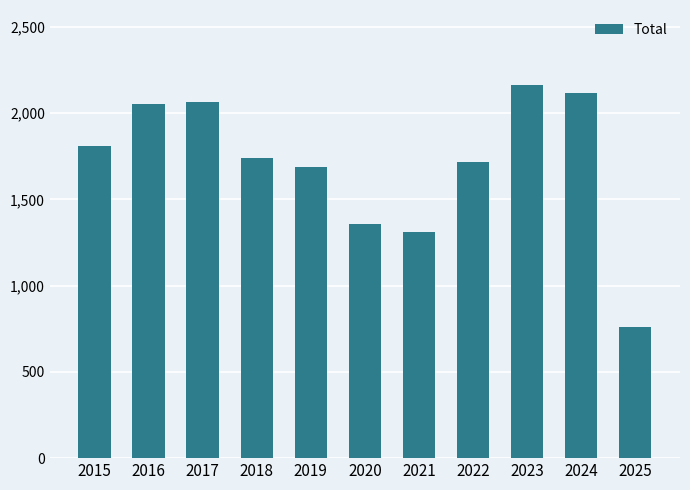

True or false: the data shows 2268 at 2021.

False